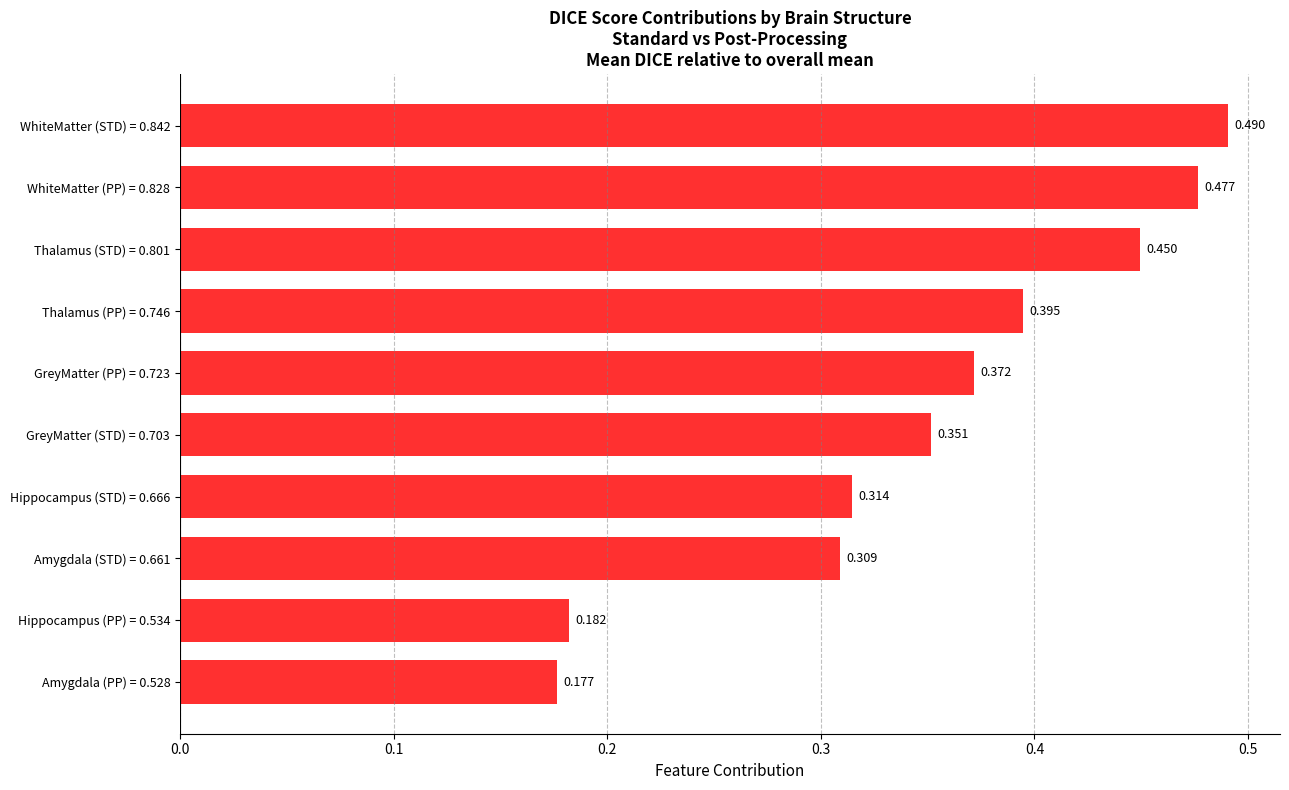

How many bars are there in total?

10